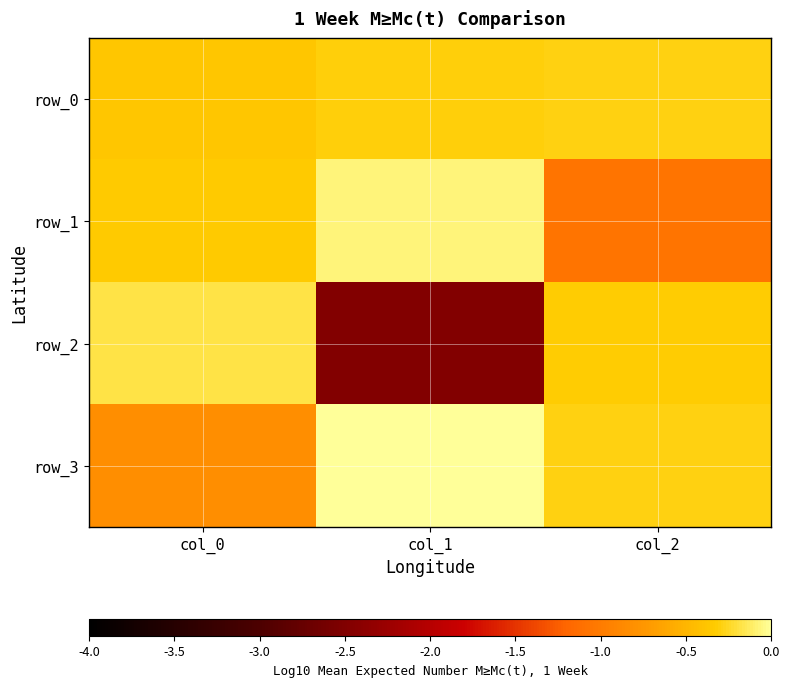

At which category is the sum across all series the highest?

col_0